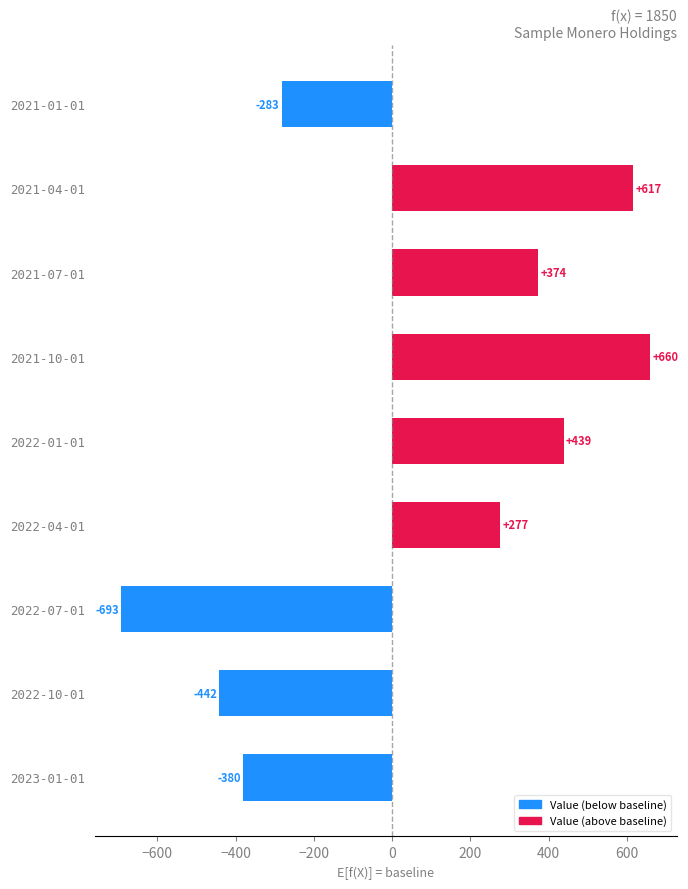

What is the value of the 3rd bar from the top?

374.2